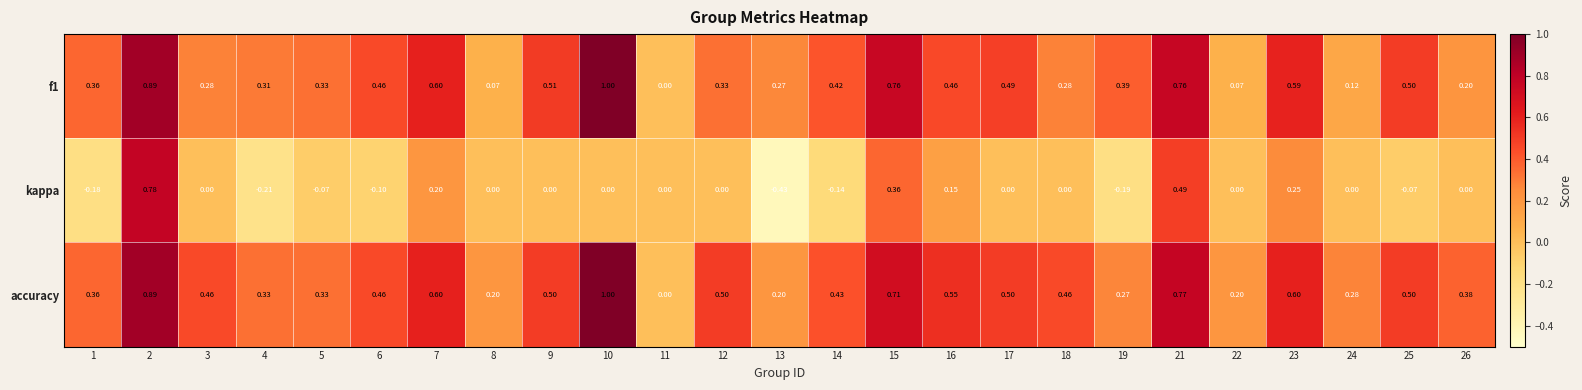

Between 16 and 19, which series saw the biggest shift?

kappa